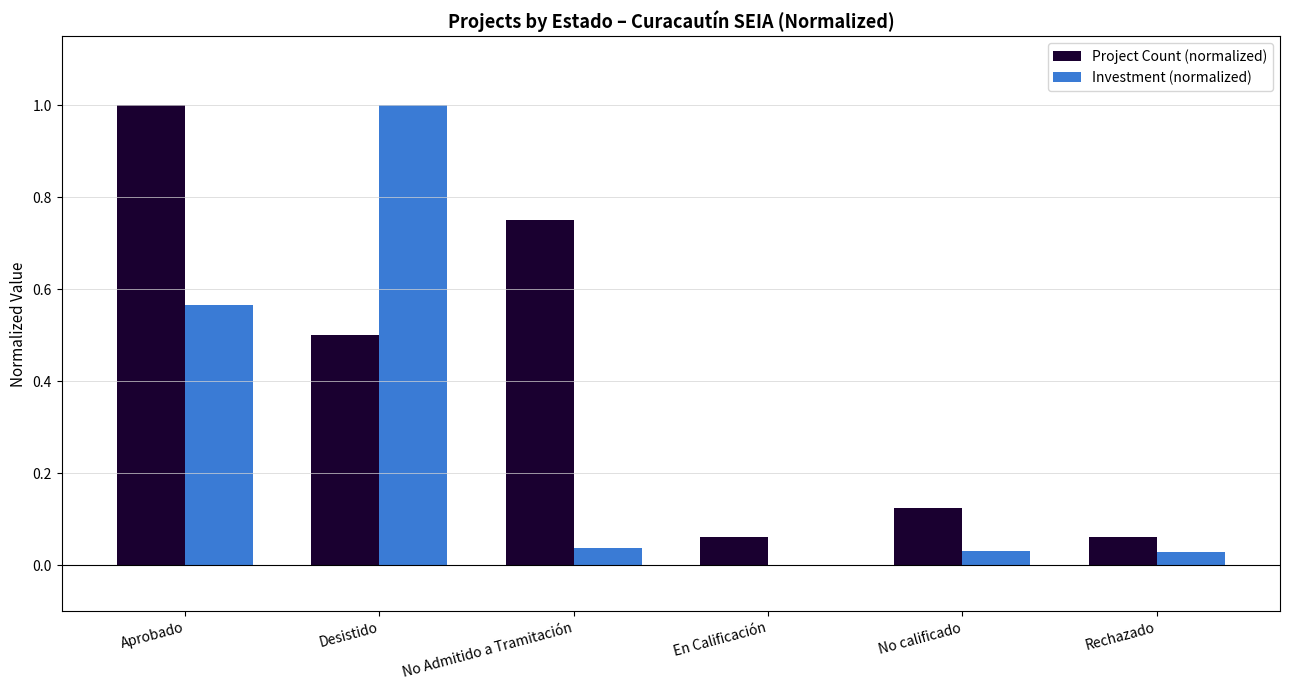

True or false: Investment (normalized) has a value of 0.0 at En Calificación.

True